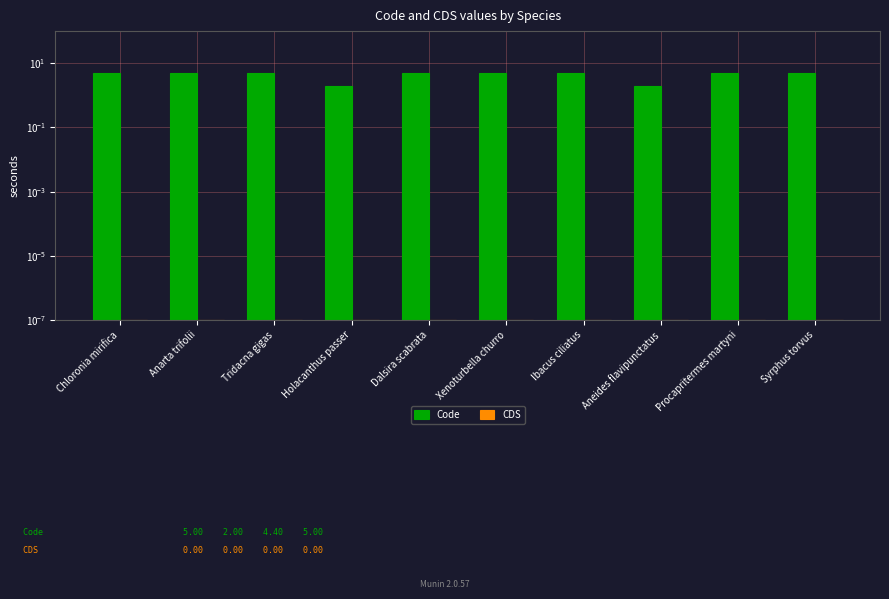

Between Chloronia mirifica and Syrphus torvus, which series saw the biggest shift?

Code